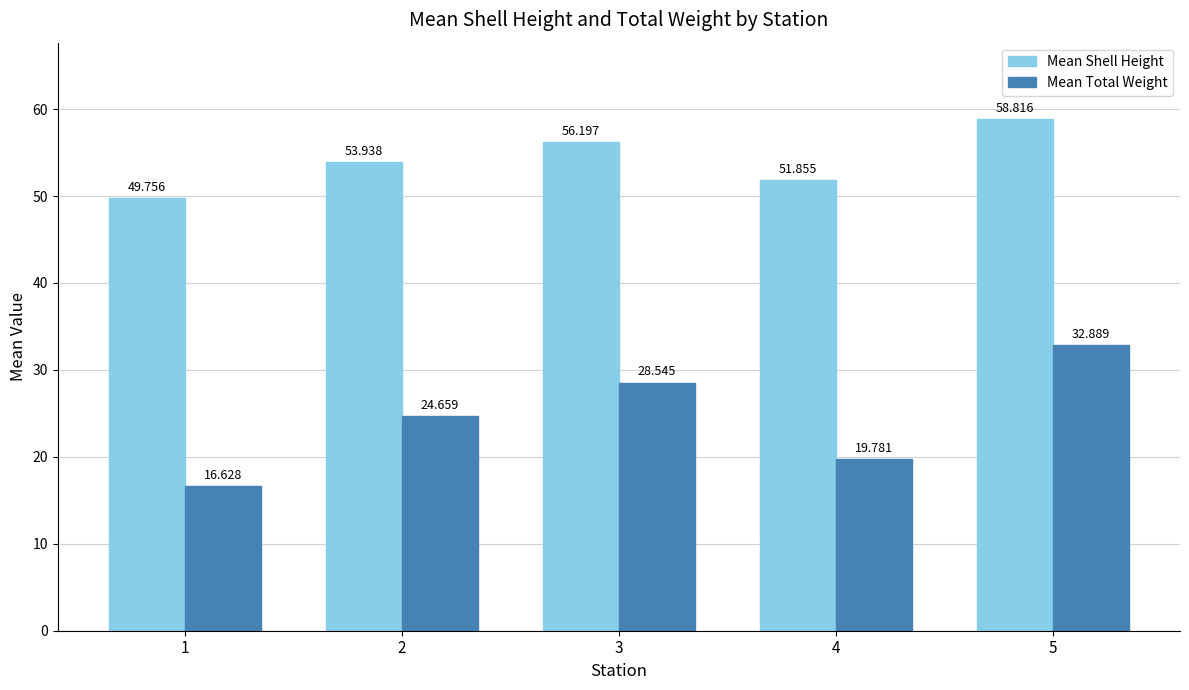

Does the chart contain stacked bars?

No